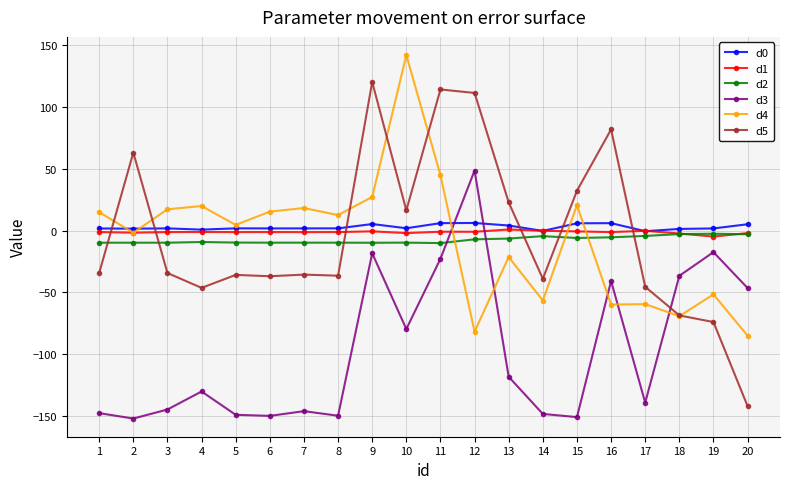

At which category does the chart reach its peak across all series?

10